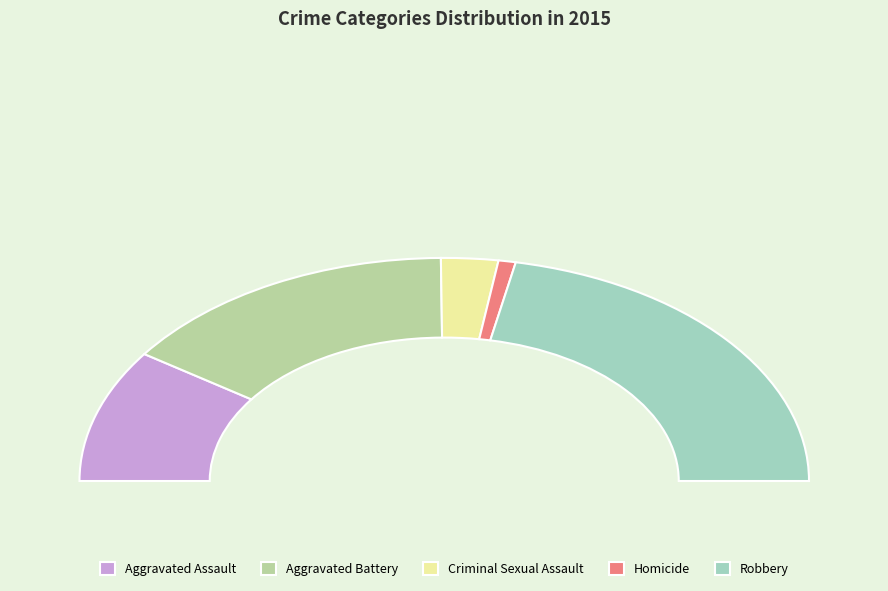

Which slice is the largest?

Robbery